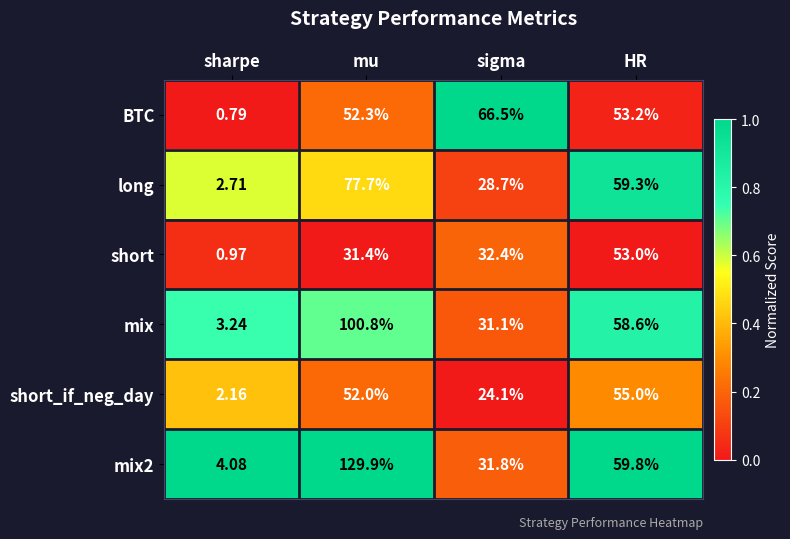

Rank the series at sigma from highest to lowest value.

BTC, short, mix2, mix, long, short_if_neg_day